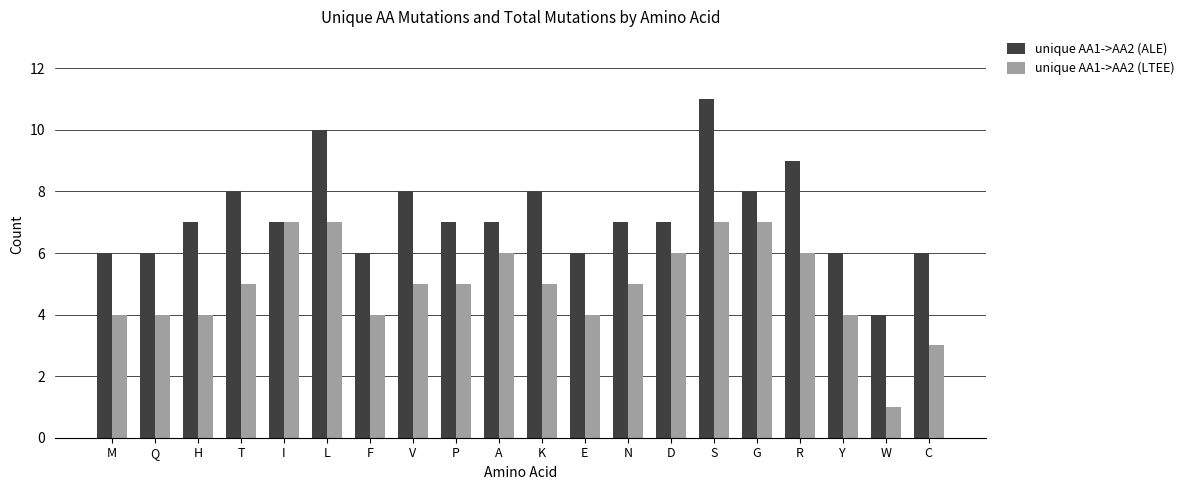

Reading right to left, extract all data points from this chart.

unique AA1->AA2 (ALE): 6	4	6	9	8	11	7	7	6	8	7	7	8	6	10	7	8	7	6	6
unique AA1->AA2 (LTEE): 3	1	4	6	7	7	6	5	4	5	6	5	5	4	7	7	5	4	4	4